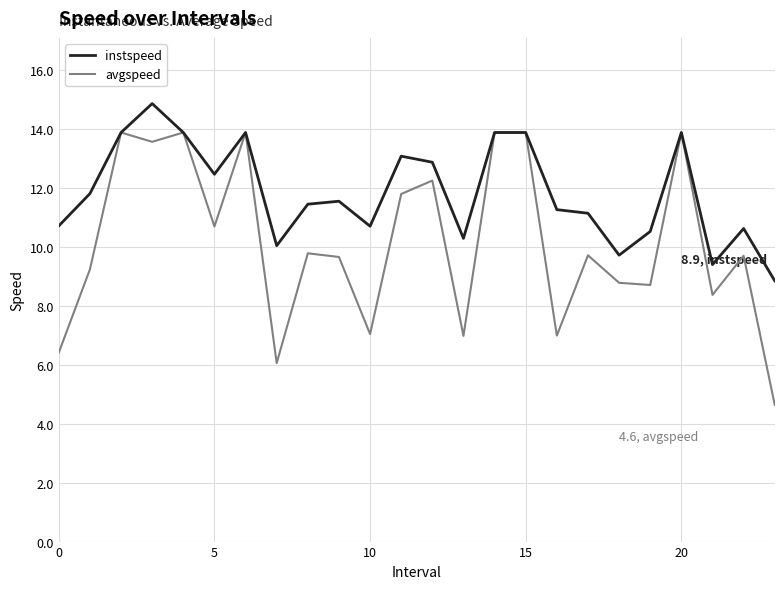

What is the maximum value for instspeed?

14.9